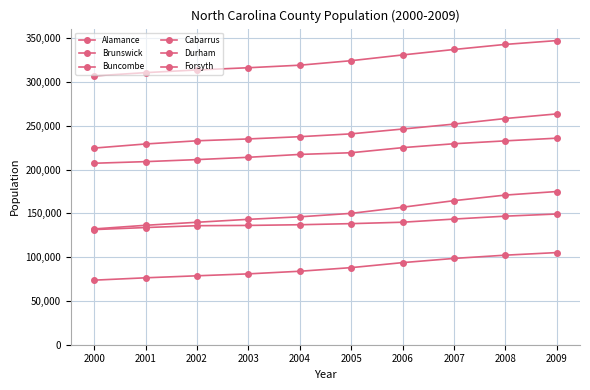

At which label is Buncombe closest to 221560?

2005